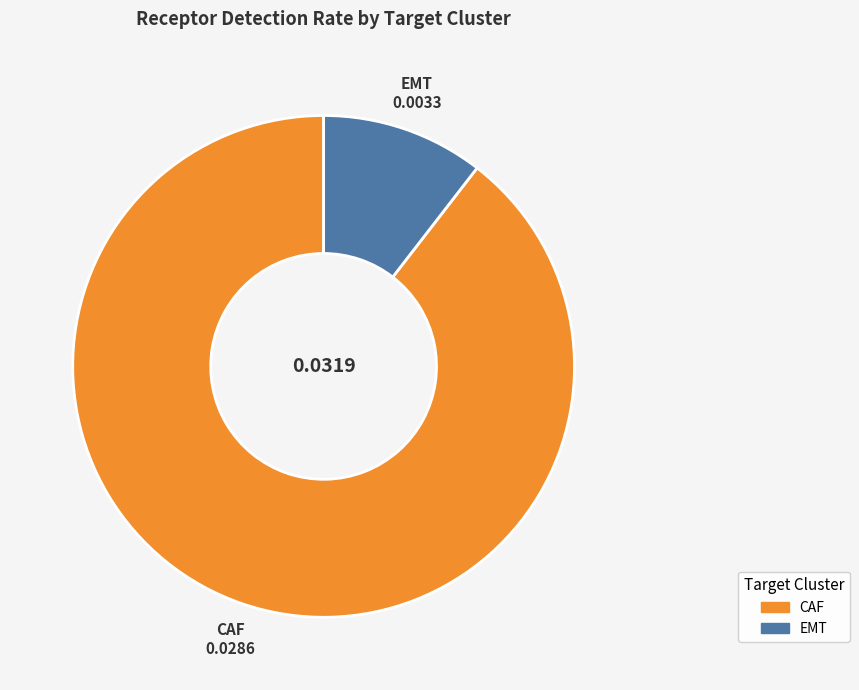

Is there any slice that represents more than half of the pie?

Yes